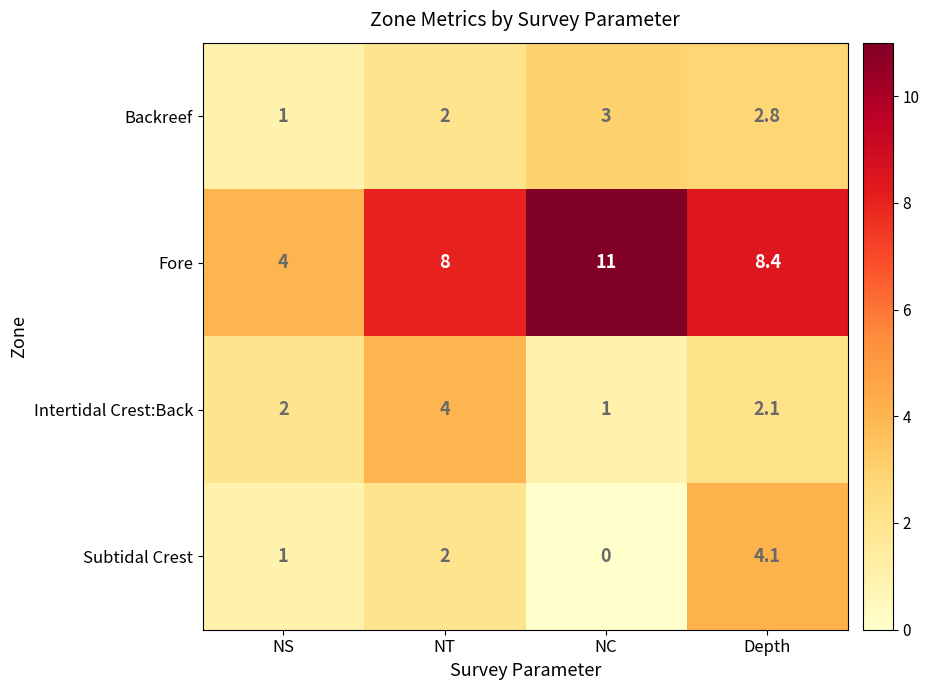

Where is Backreef nearest to the value 2?

NT